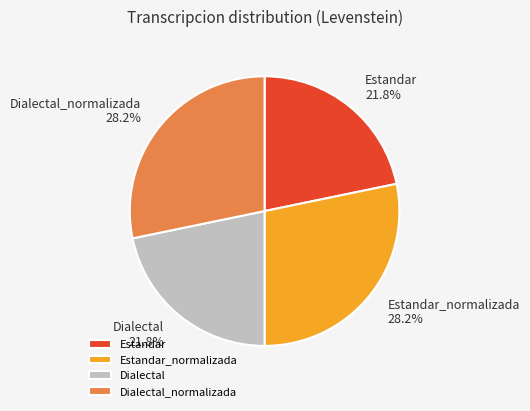

Does any single category account for the majority?

No